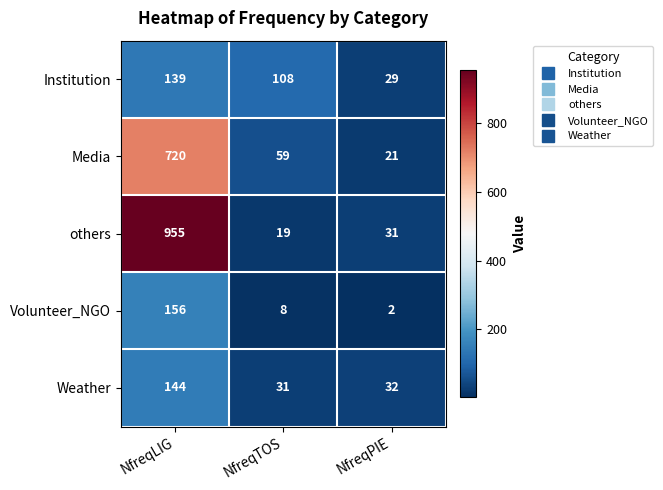

Rank the series by their maximum value, from highest to lowest.

others, Media, Volunteer_NGO, Weather, Institution